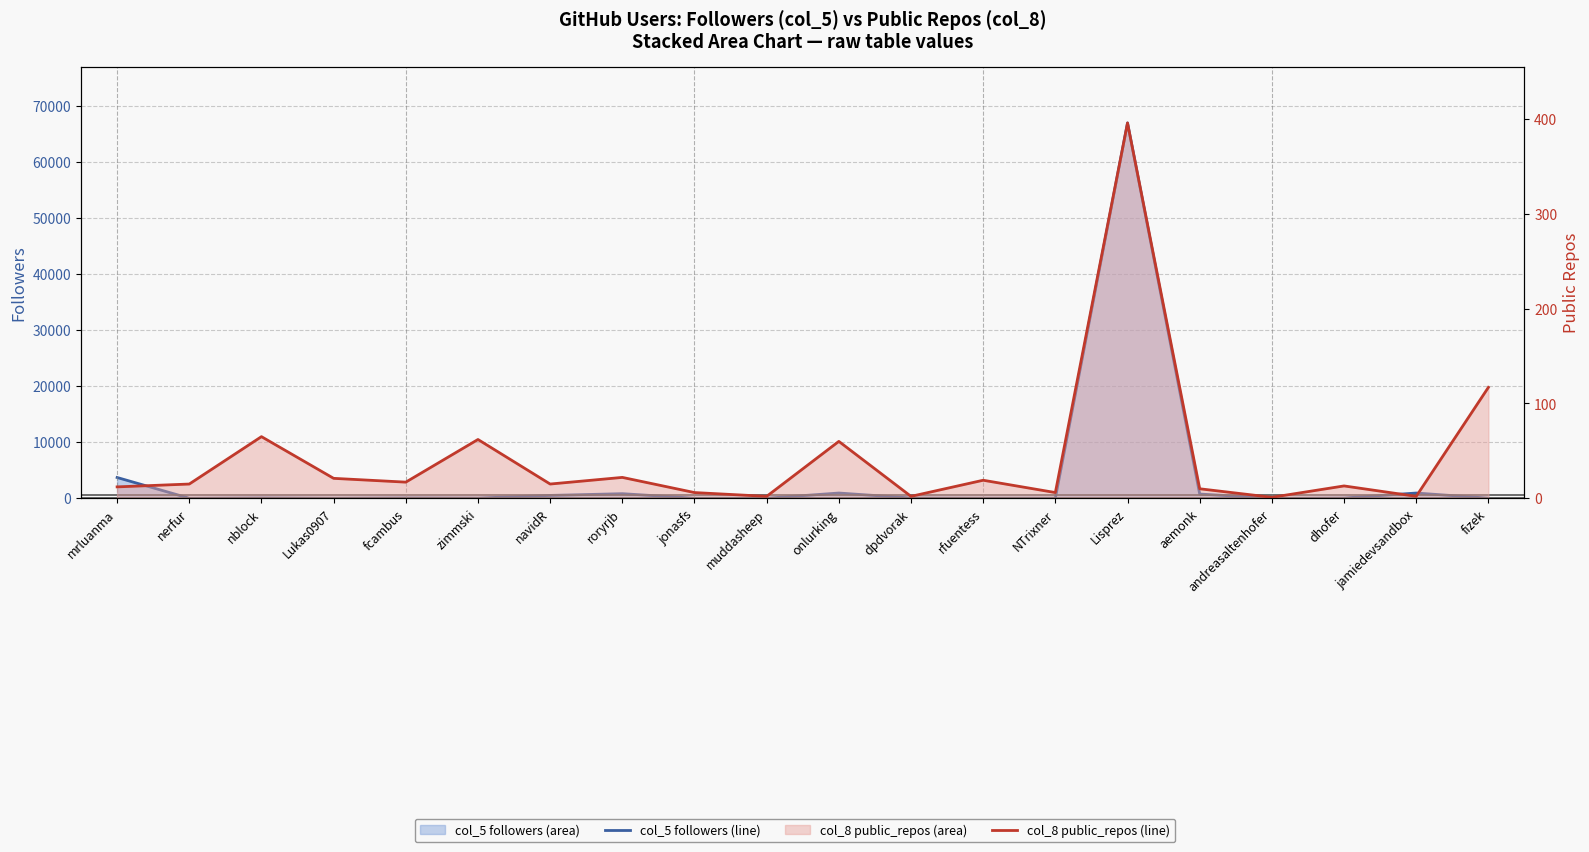

At Lukas0907, list the series in order from largest to smallest.

col_8 (public_repos) line, col_5 (followers) line